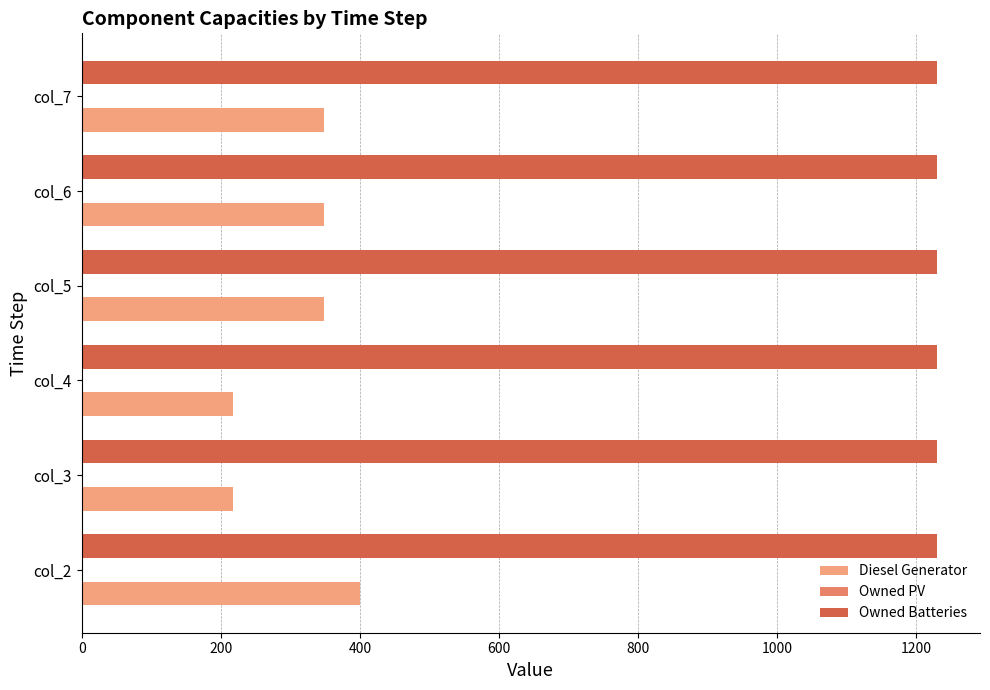

What is the minimum value shown in the chart?

217